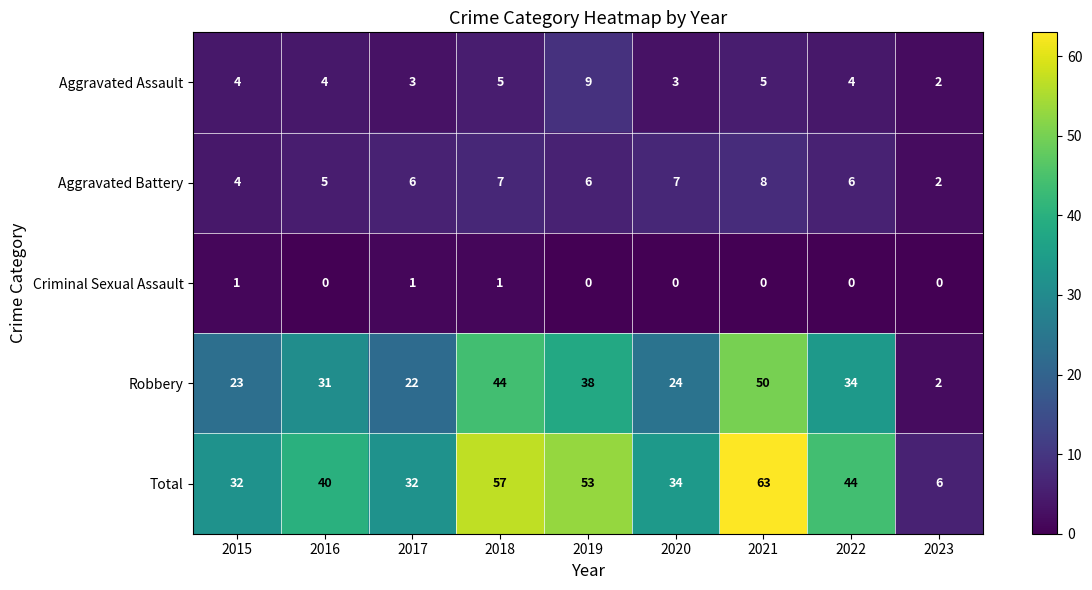

List the series in order of their peak value, highest first.

Total, Robbery, Aggravated Assault, Aggravated Battery, Criminal Sexual Assault